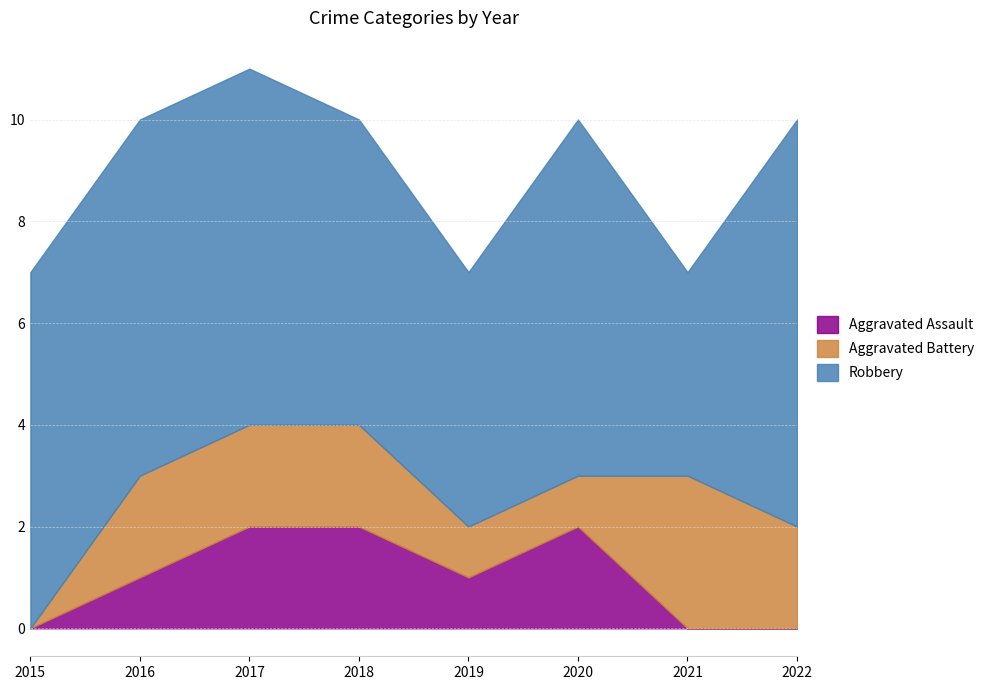

True or false: Aggravated Battery and Robbery intersect in this chart.

False